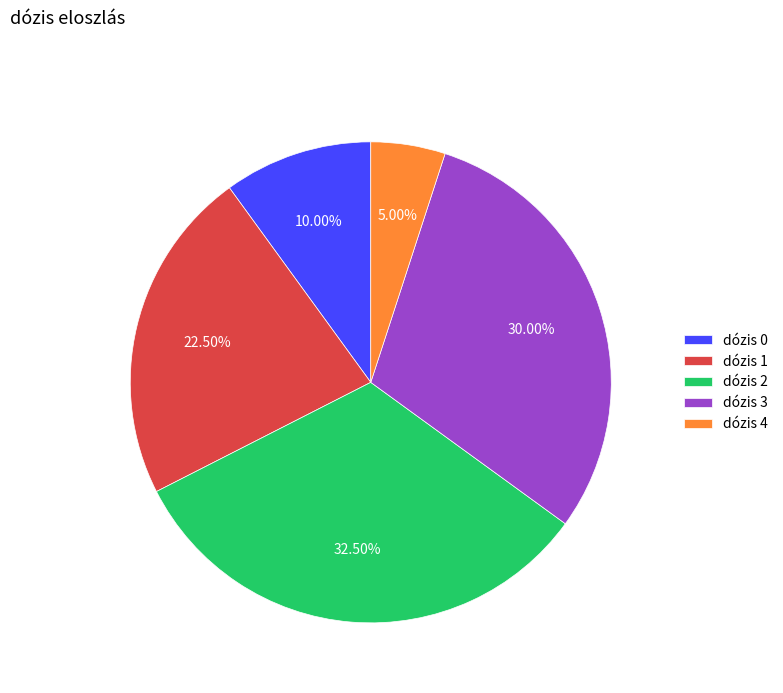

Approximately how many times larger is the value at dózis 0 compared to dózis 4?

2.0